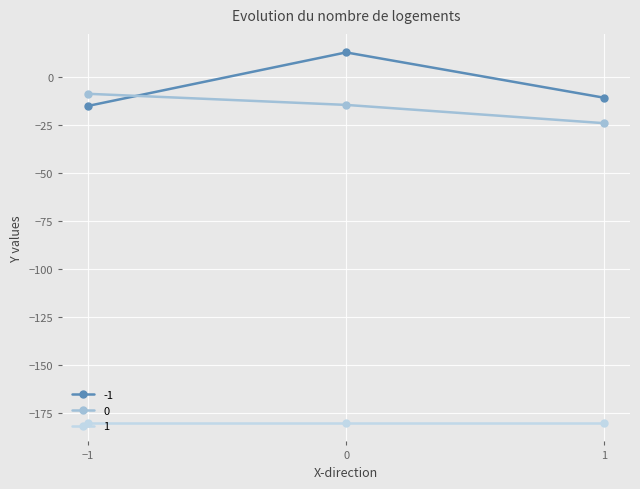

Where is -1 nearest to the value 0?

1